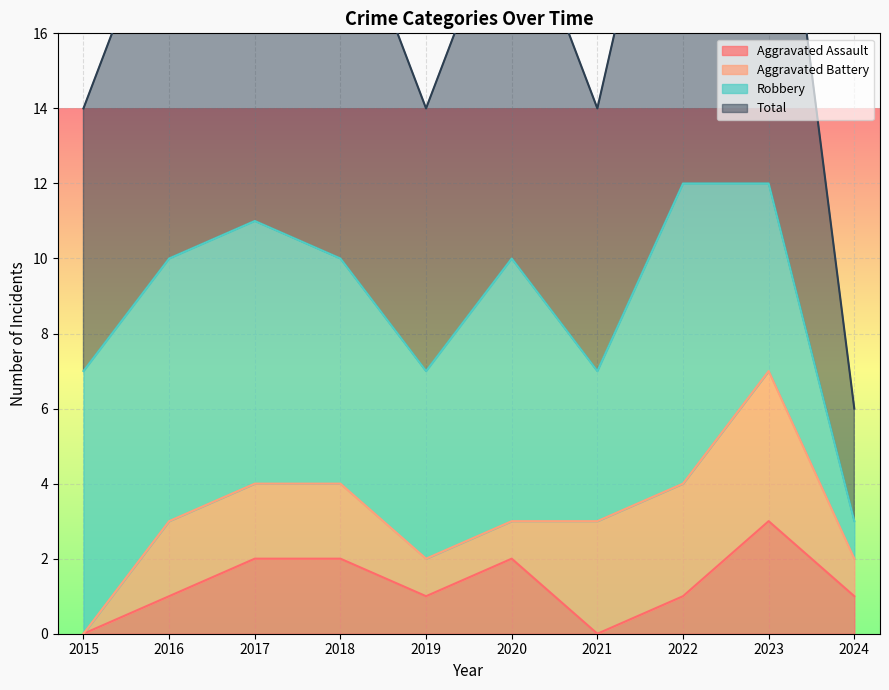

At how many categories does at least one series exceed 4?

9